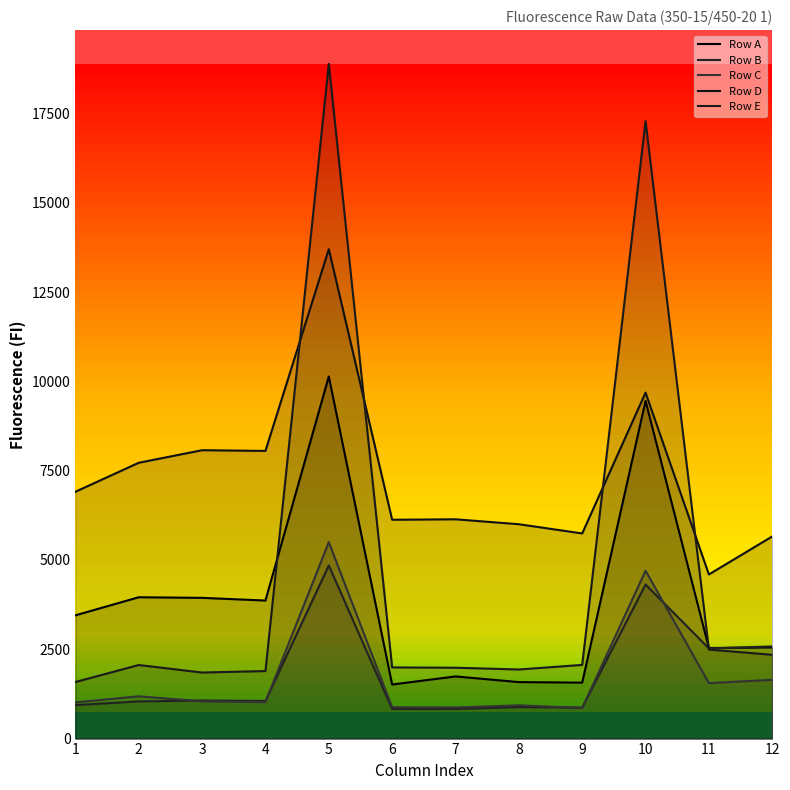

True or false: Row D and Row C intersect in this chart.

False